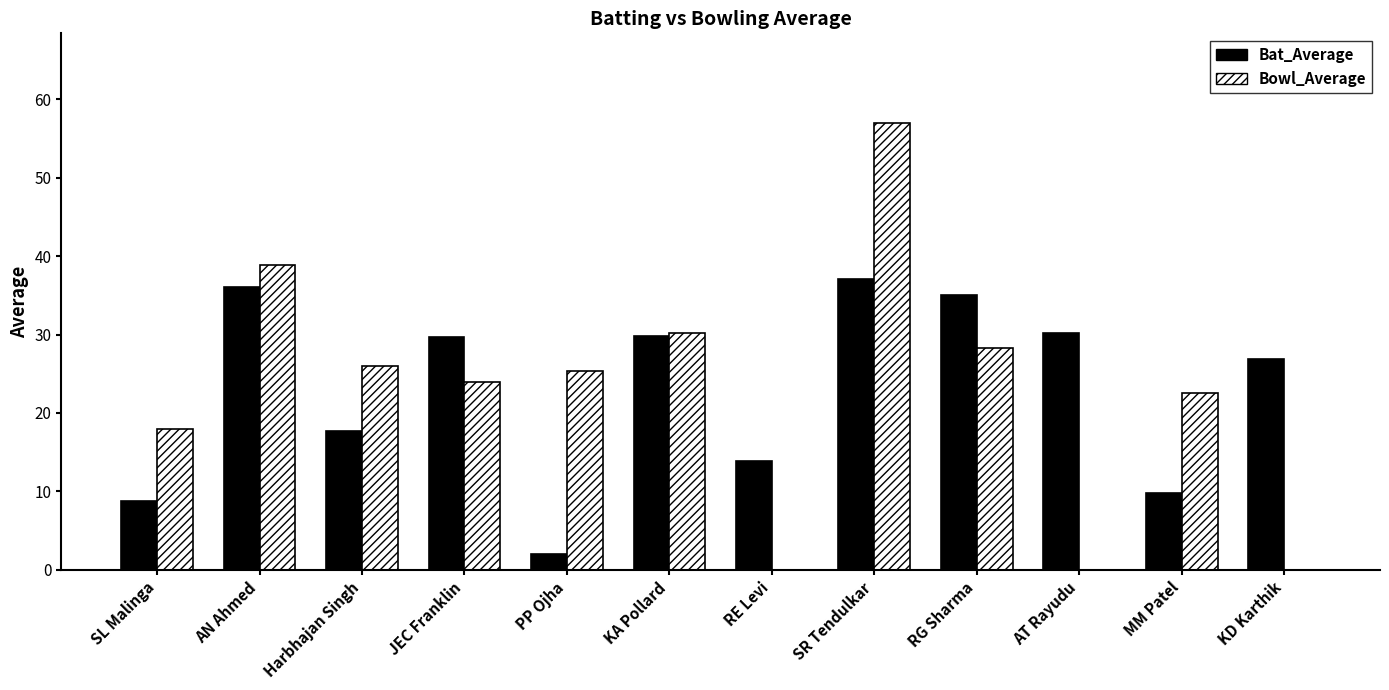

At which category does the chart reach its peak across all series?

SR Tendulkar